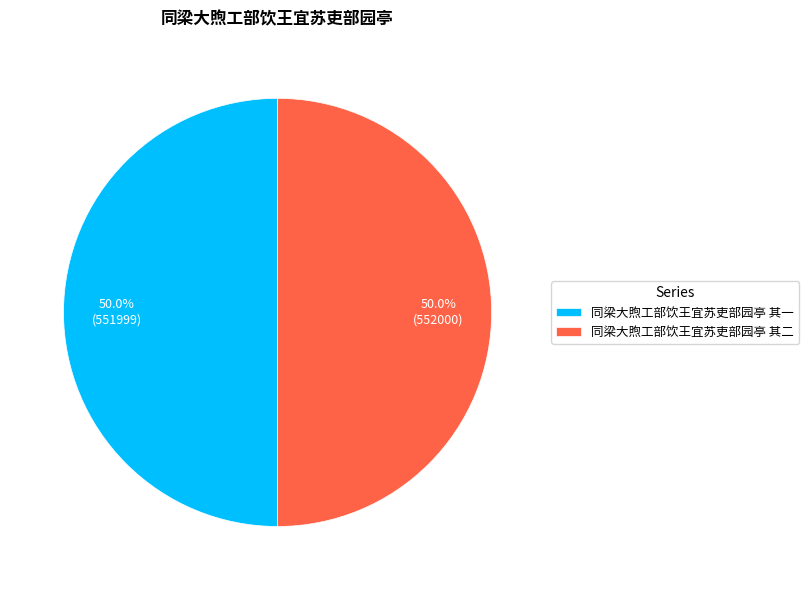

Approximately how many times larger is the value at 同梁大煦工部饮王宜苏吏部园亭 其二 compared to 同梁大煦工部饮王宜苏吏部园亭 其一?

1.0